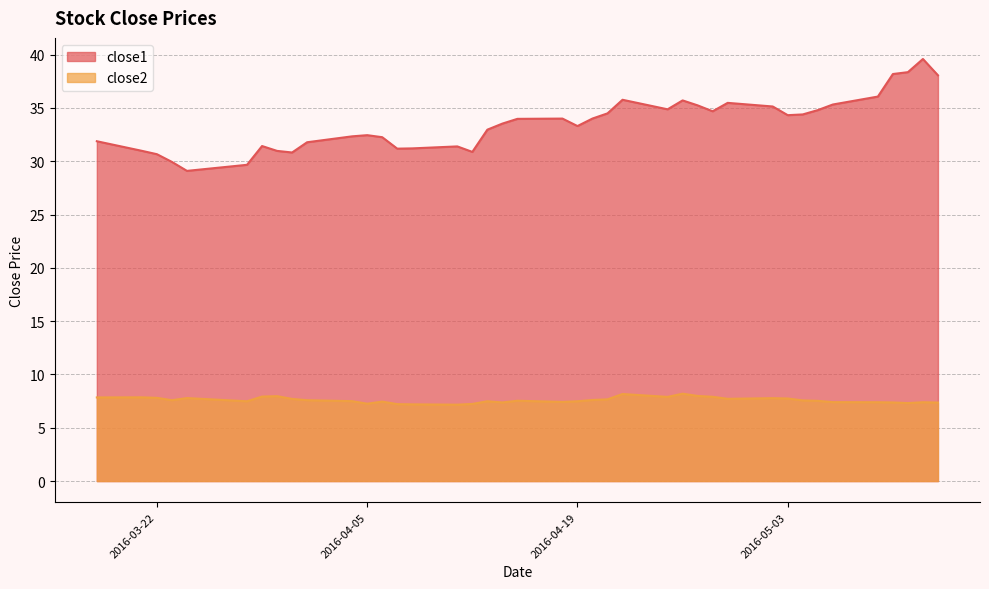

What position from the left is 2016-03-23?

4